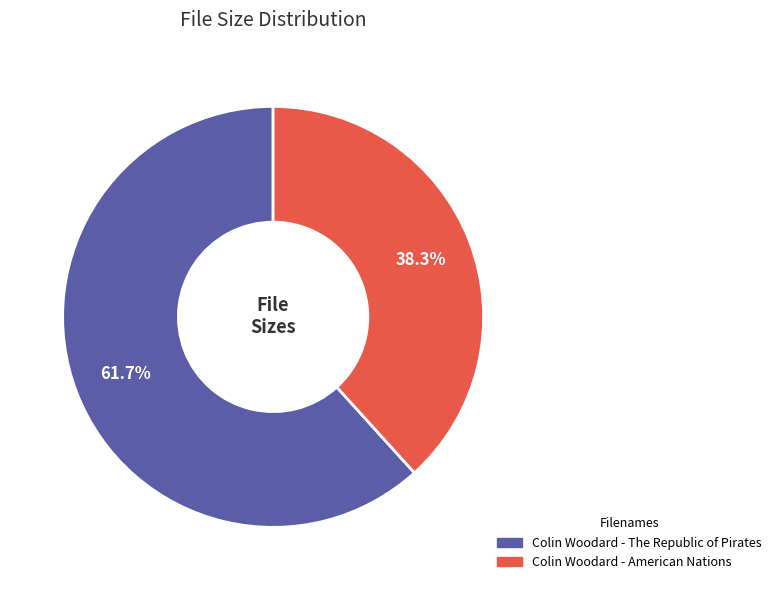

The Colin Woodard - American Nations slice represents 46% of the pie. True or false?

False